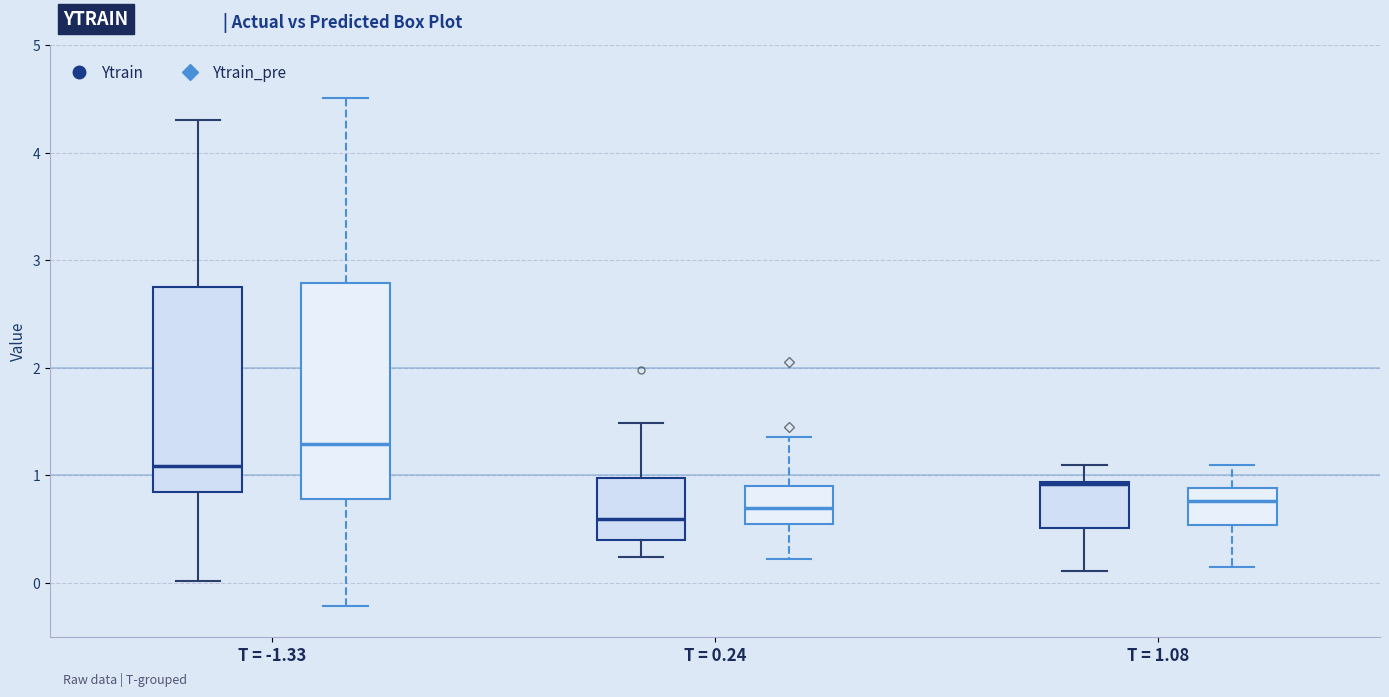

Which box has the highest median line?

T = -1.33 (Ytrain_pre)